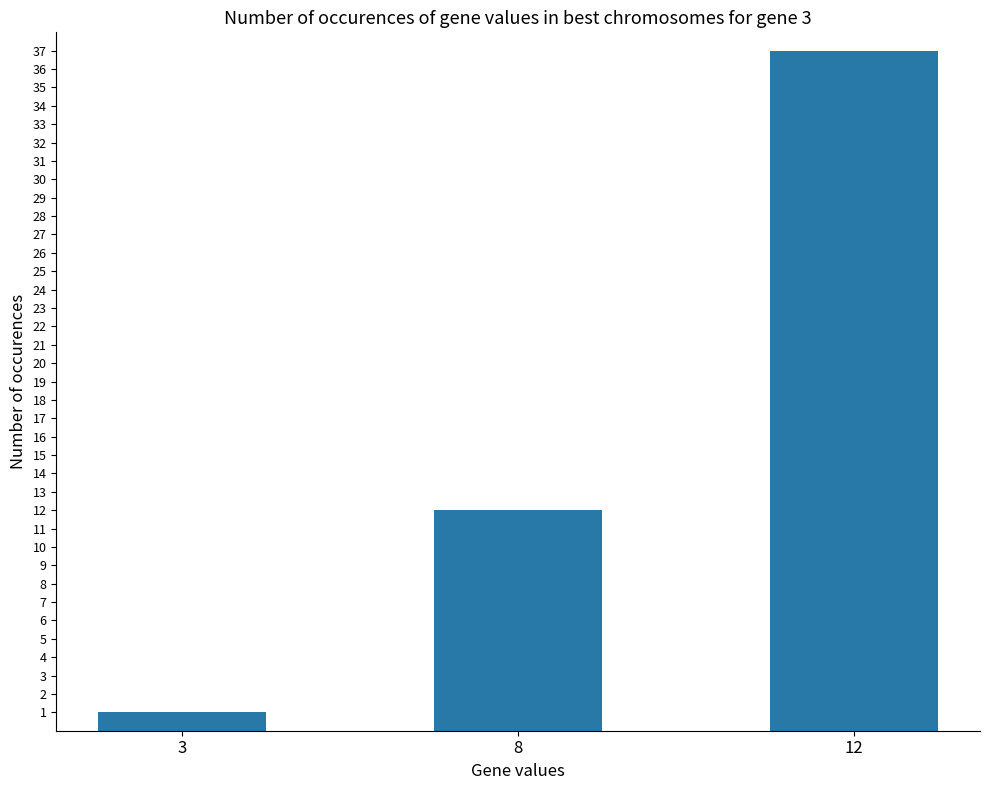

How many categories are shown in the chart?

3